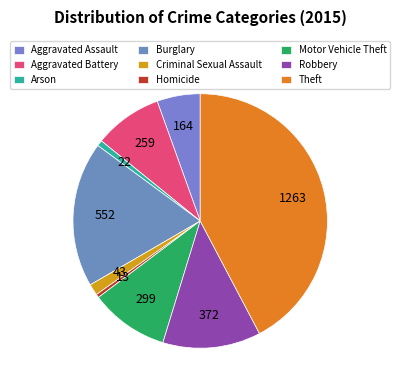

Which category has the smallest portion of the pie?

Homicide